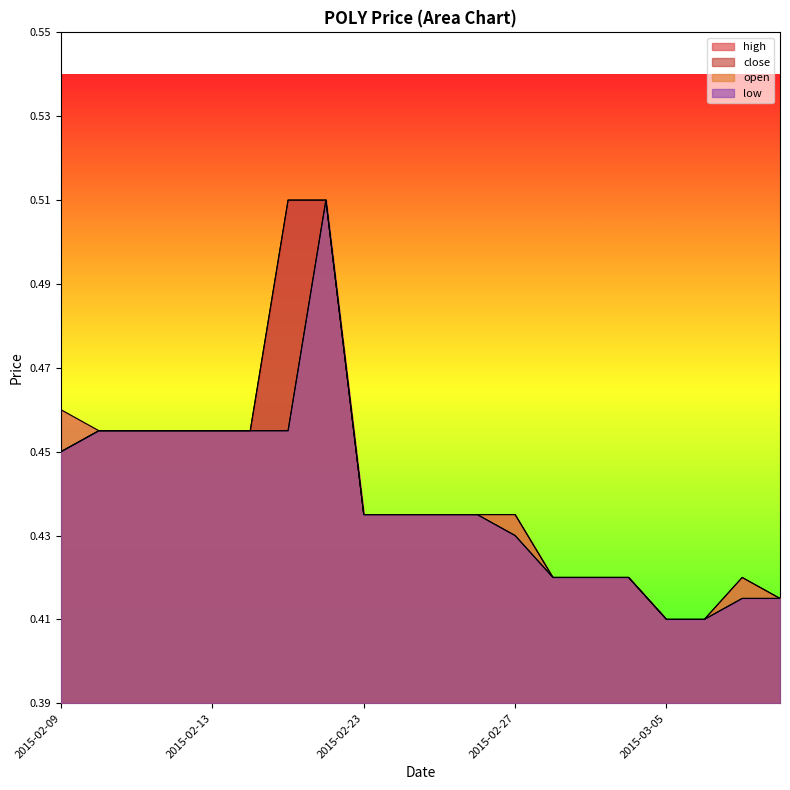

What is the lowest value of the low series?

0.4